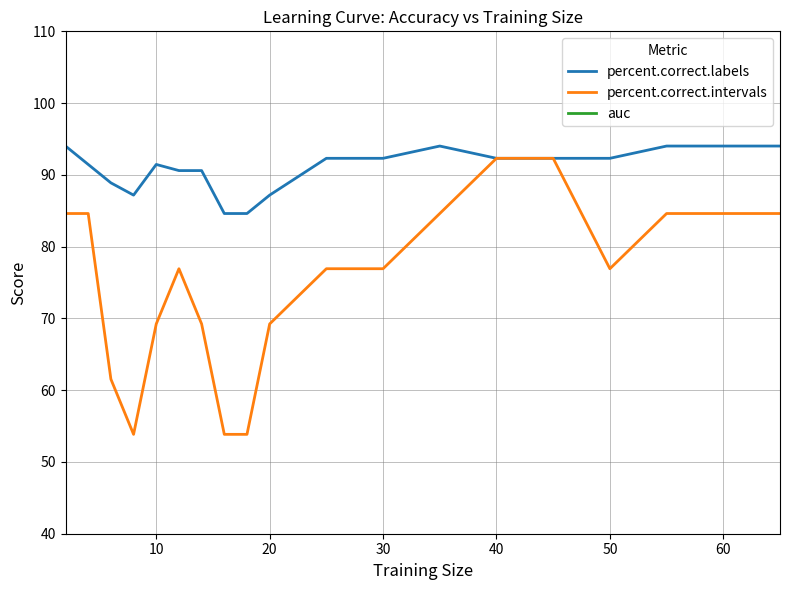

The percent.correct.labels series shows 124.8 at 40. True or false?

False